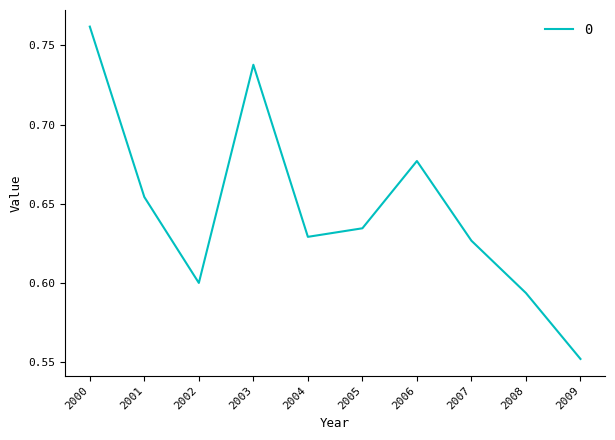

At which label is the value closest to 0?

2009